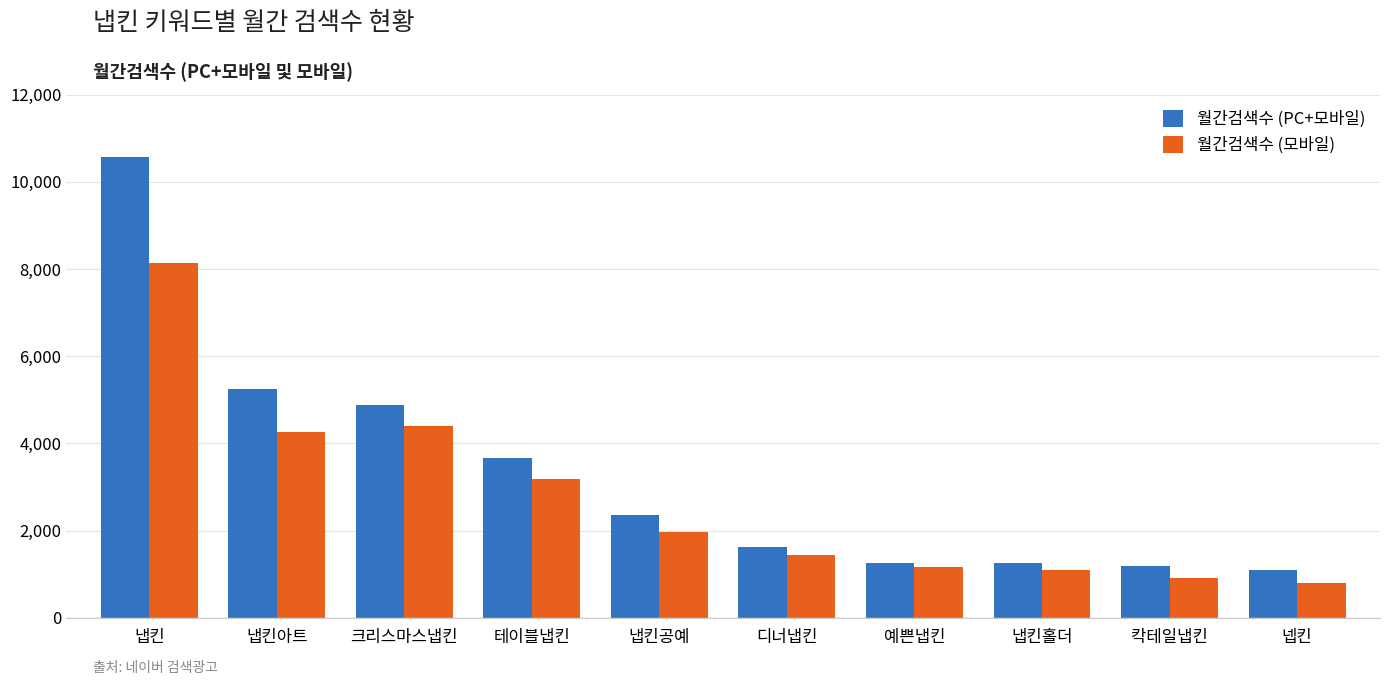

List the series in order of their overall mean, lowest first.

월간검색수 (모바일), 월간검색수 (PC+모바일)